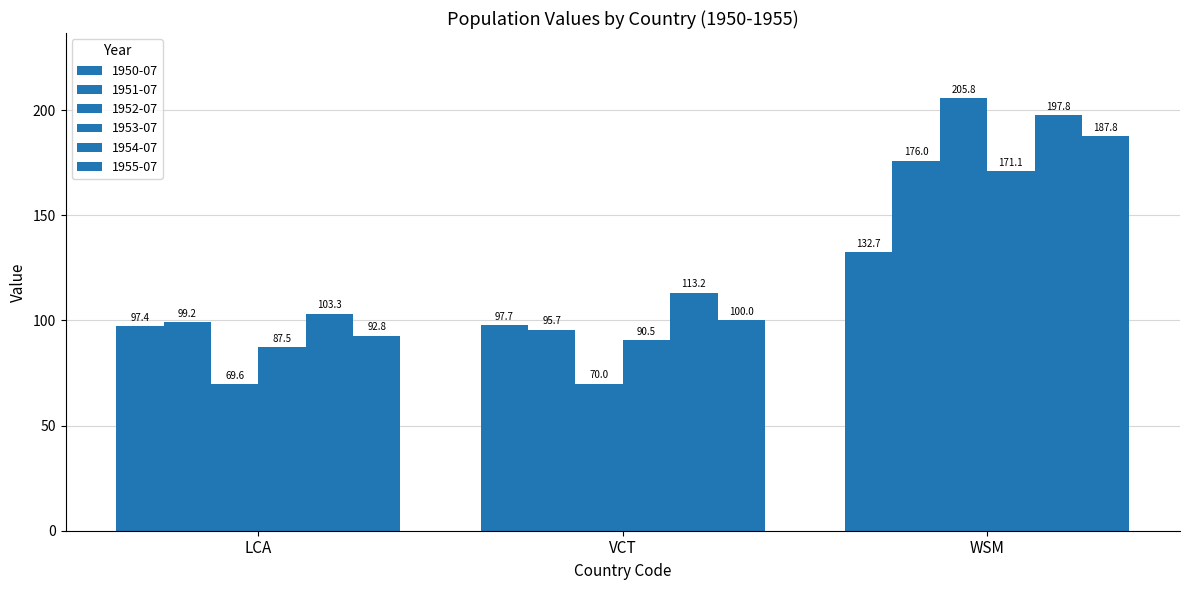

What is the difference between the 1954-07 values at WSM and LCA?

94.6